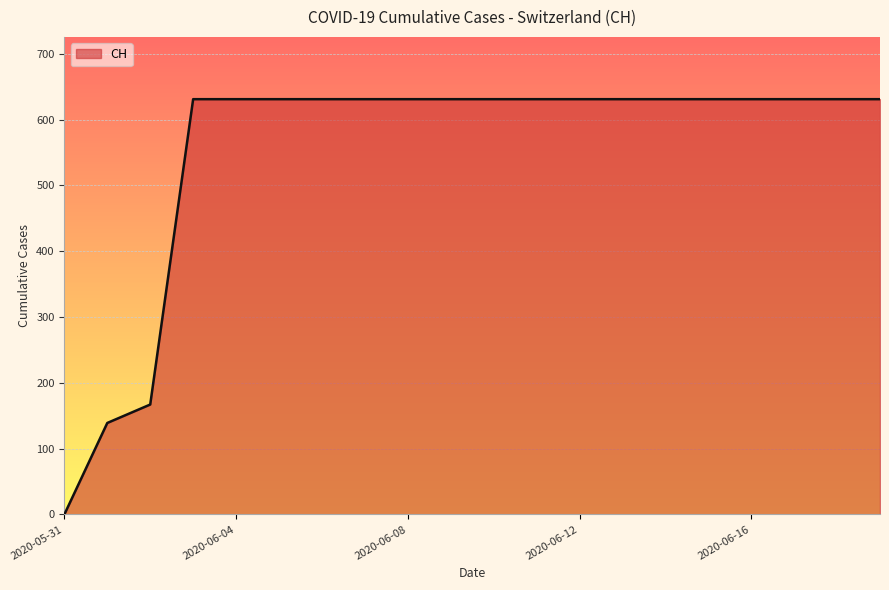

Reading left to right, what are all the values shown in this chart?

0	139	167	631	631	631	631	631	631	631	631	631	631	631	631	631	631	631	631	631